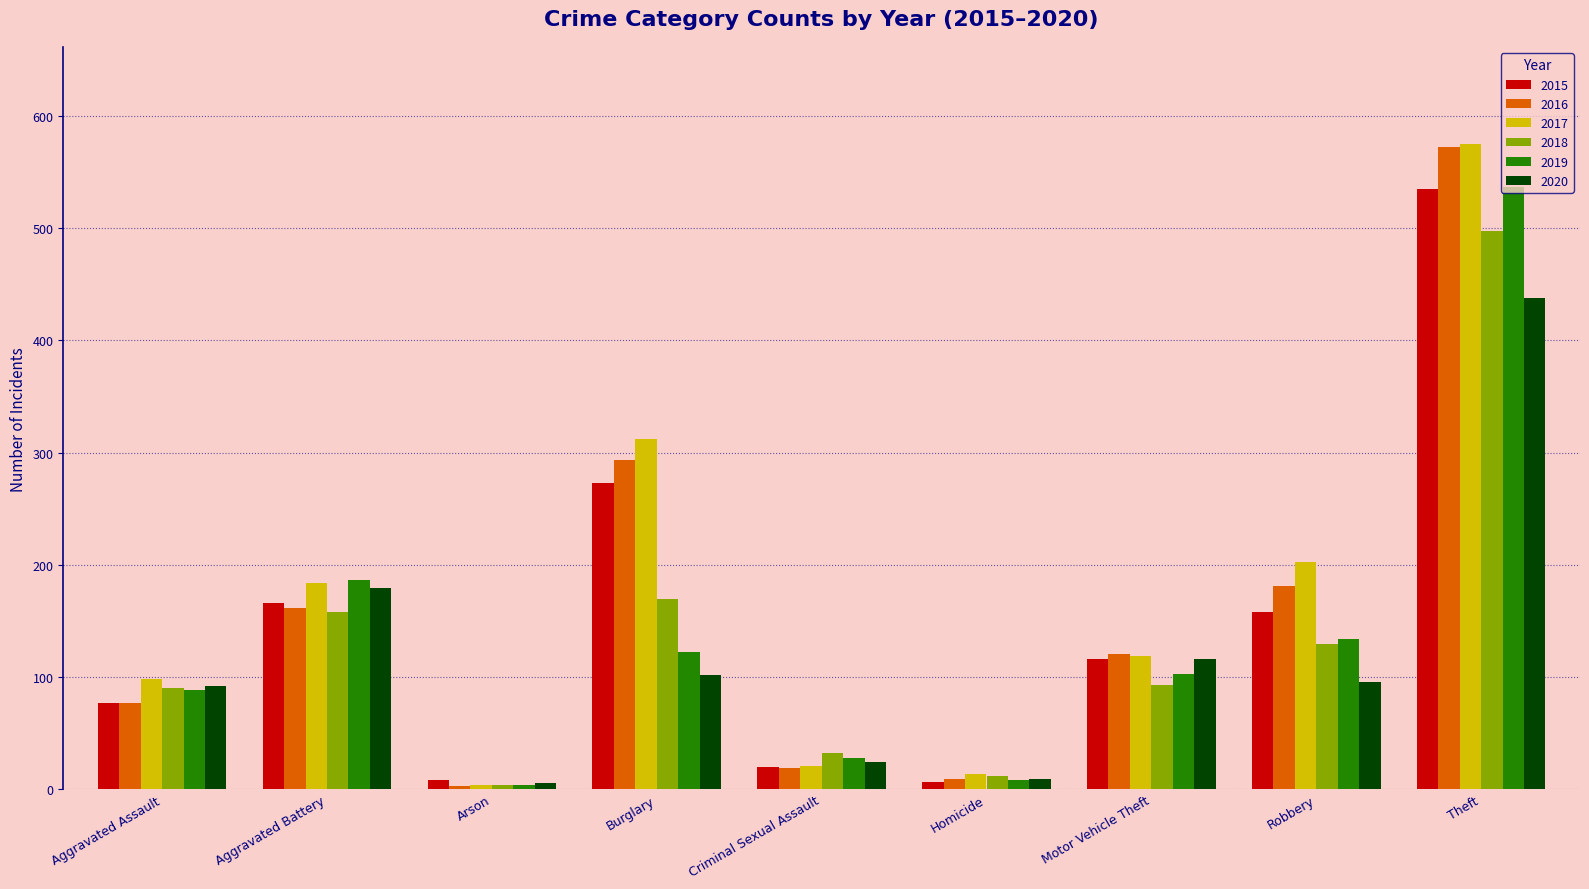

Is the value of 2016 at Burglary greater than the value of 2020 at Homicide?

Yes